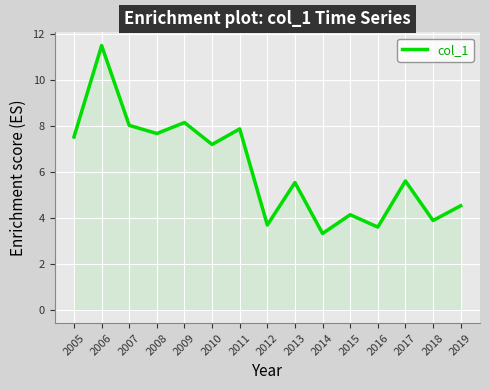

What is the change in value from 2006 to 2010?

-4.3